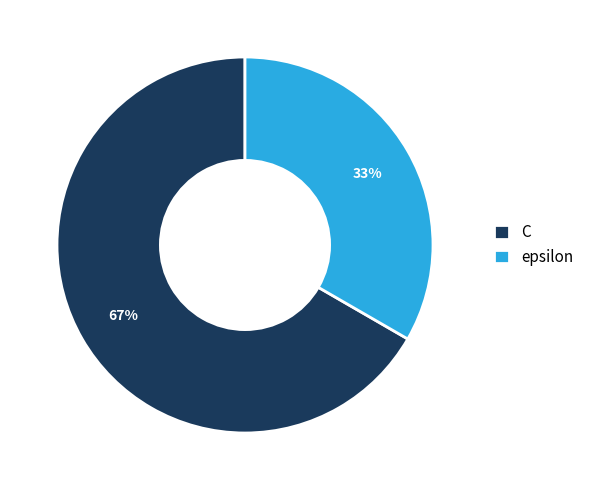

What is the largest slice in the pie chart?

C